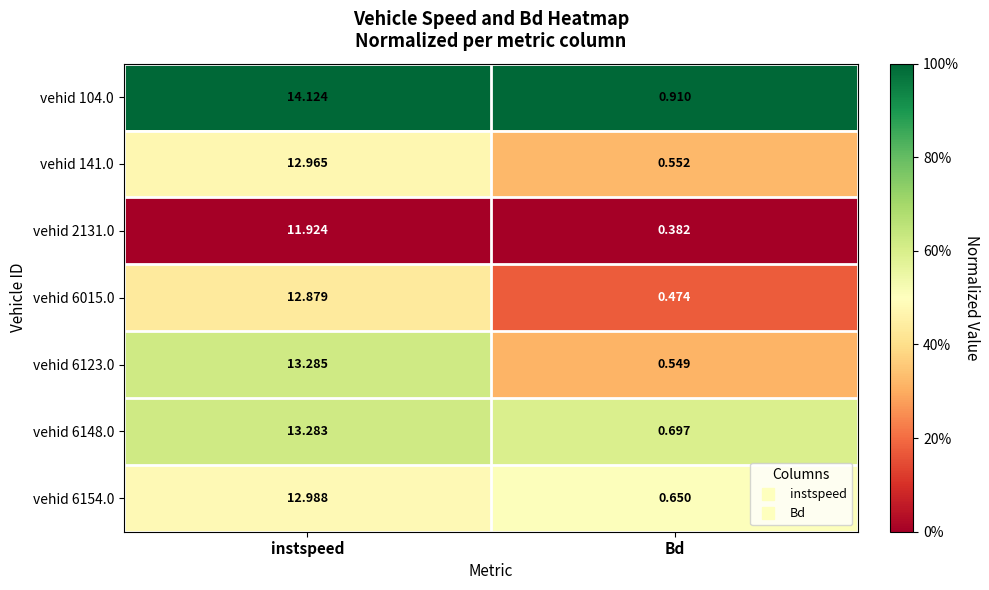

At which category is the sum across all series the highest?

instspeed